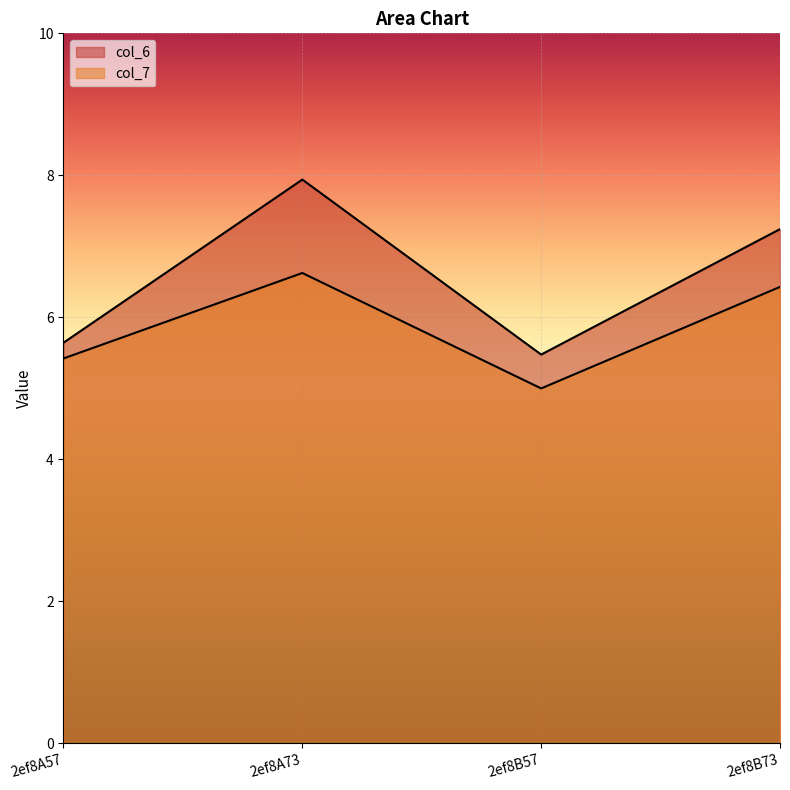

What is the difference between the maximum and minimum values in the col_7 series?

1.6